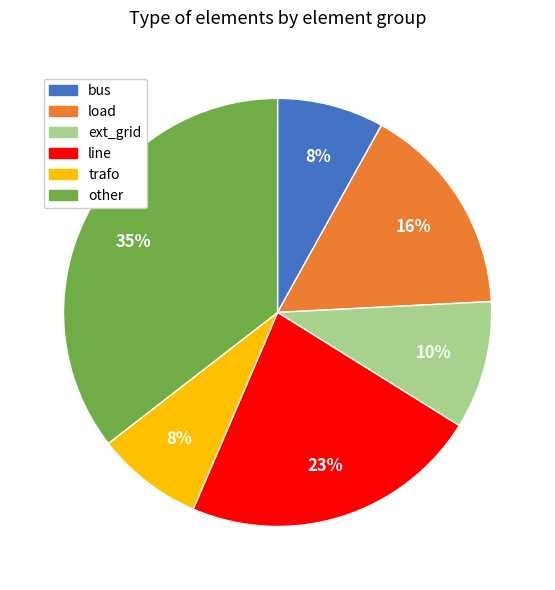

Which category has the biggest portion of the pie?

other